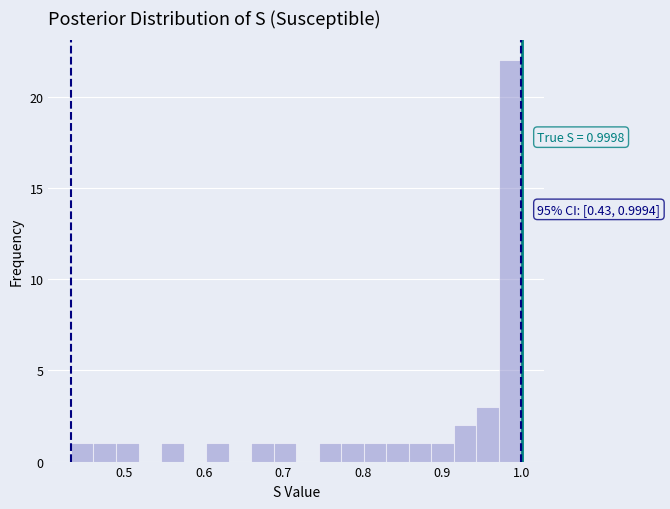

Read against the x-axis, roughly where is the centre of the tallest bar?

0.99